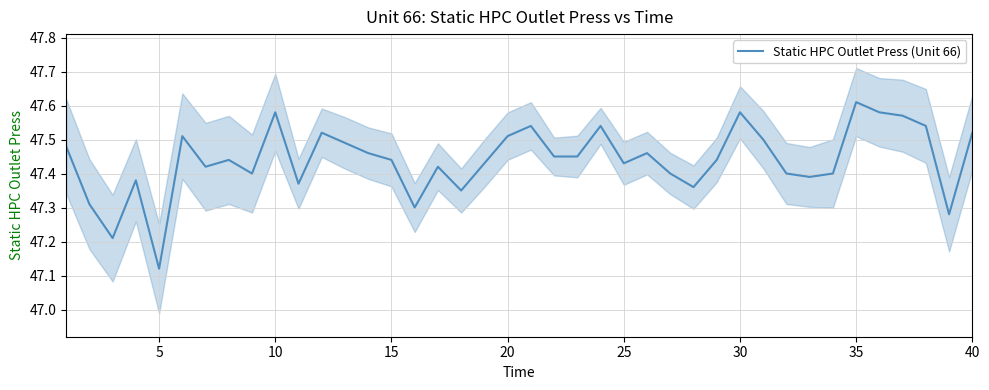

Where is Static HPC Outlet Press (Unit 66) nearest to the value 47?

5